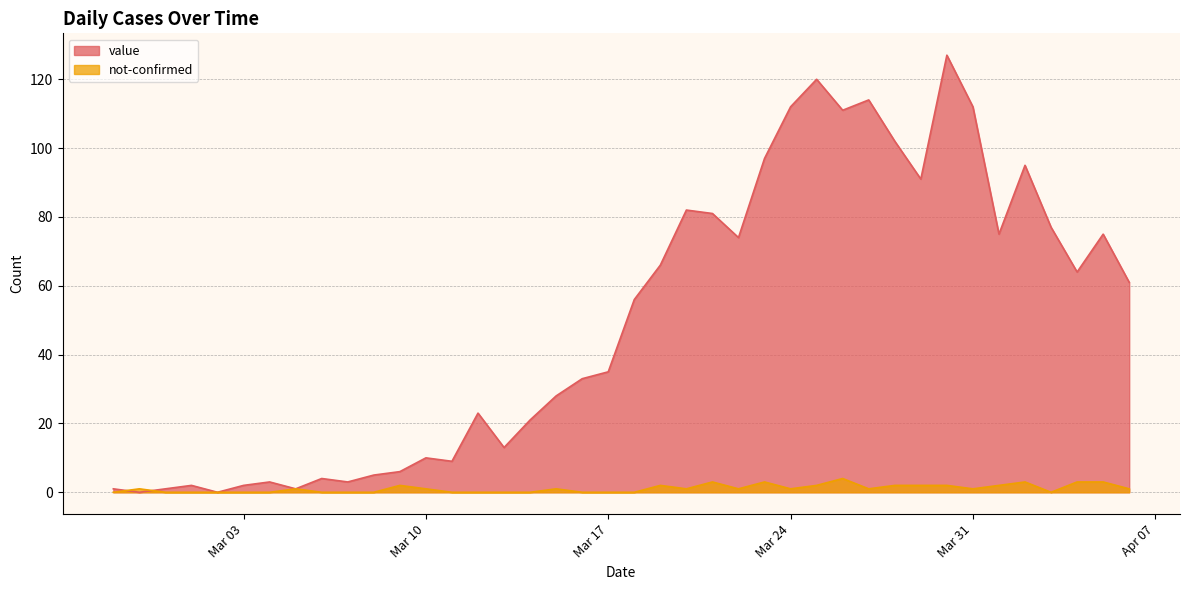

True or false: value and not-confirmed intersect in this chart.

True